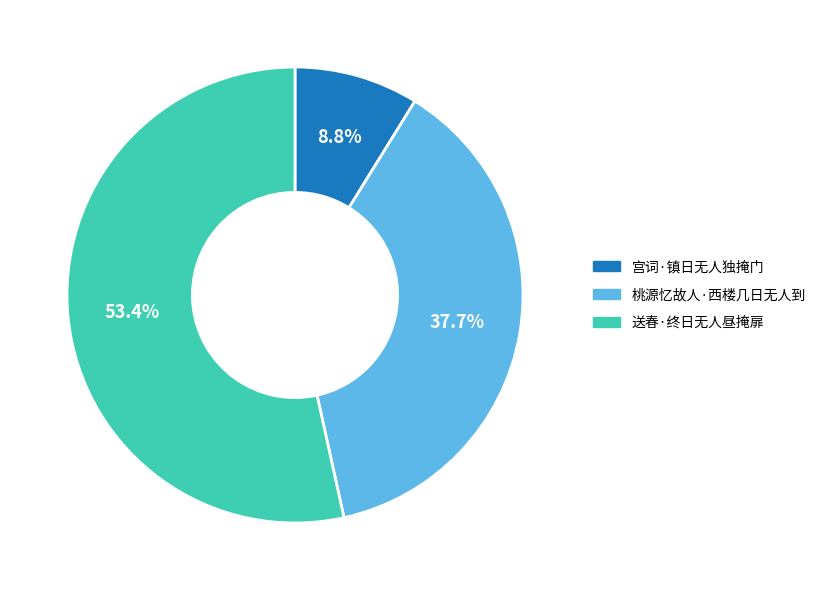

What percentage is the 送春·终日无人昼掩扉 slice, to the nearest percent?

53%